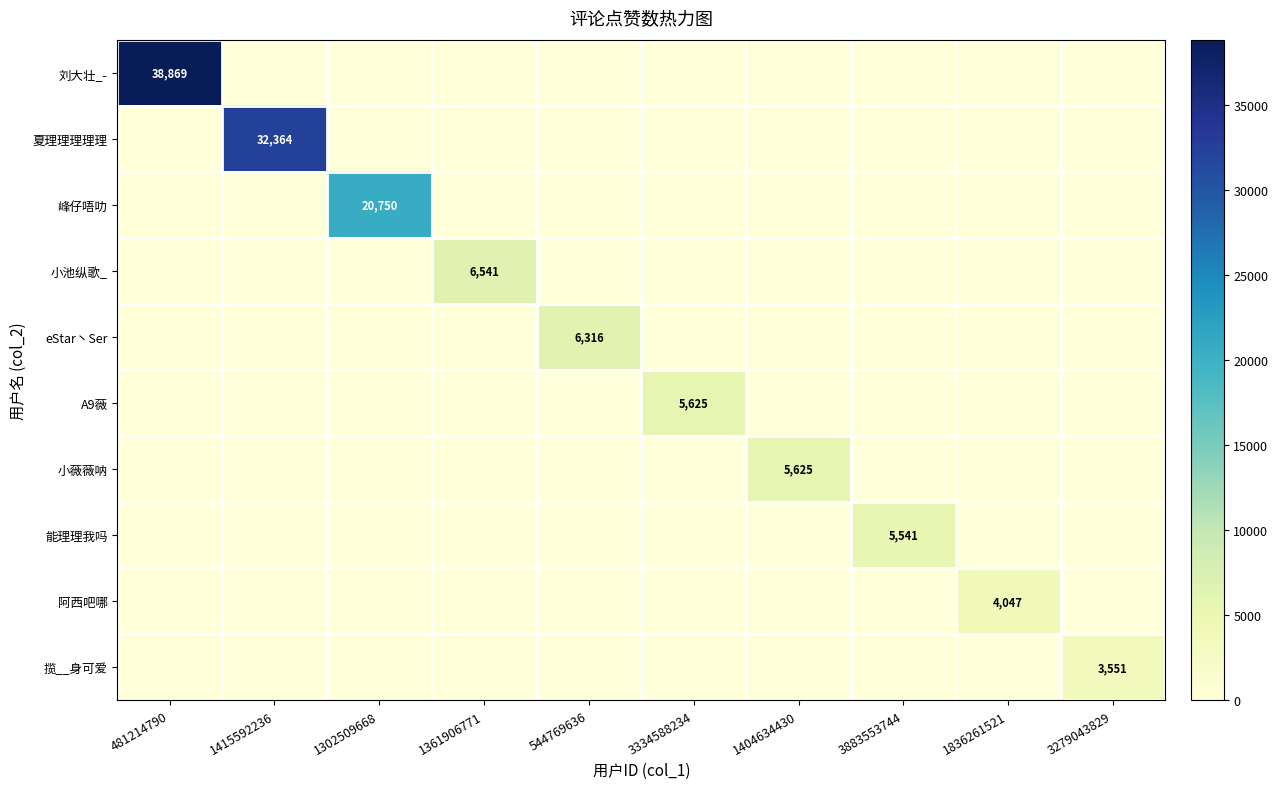

Is it true that 能理理我吗 equals 2580 at 3883553744?

False